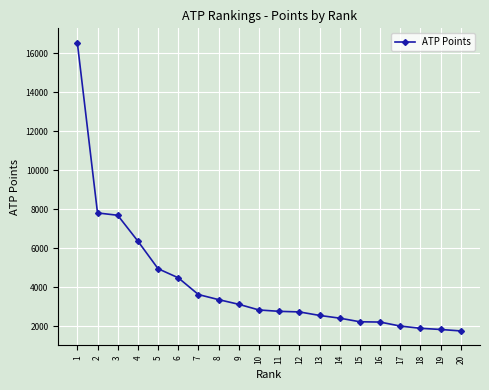

What is the approximate value at 12, to the nearest 50?

2750